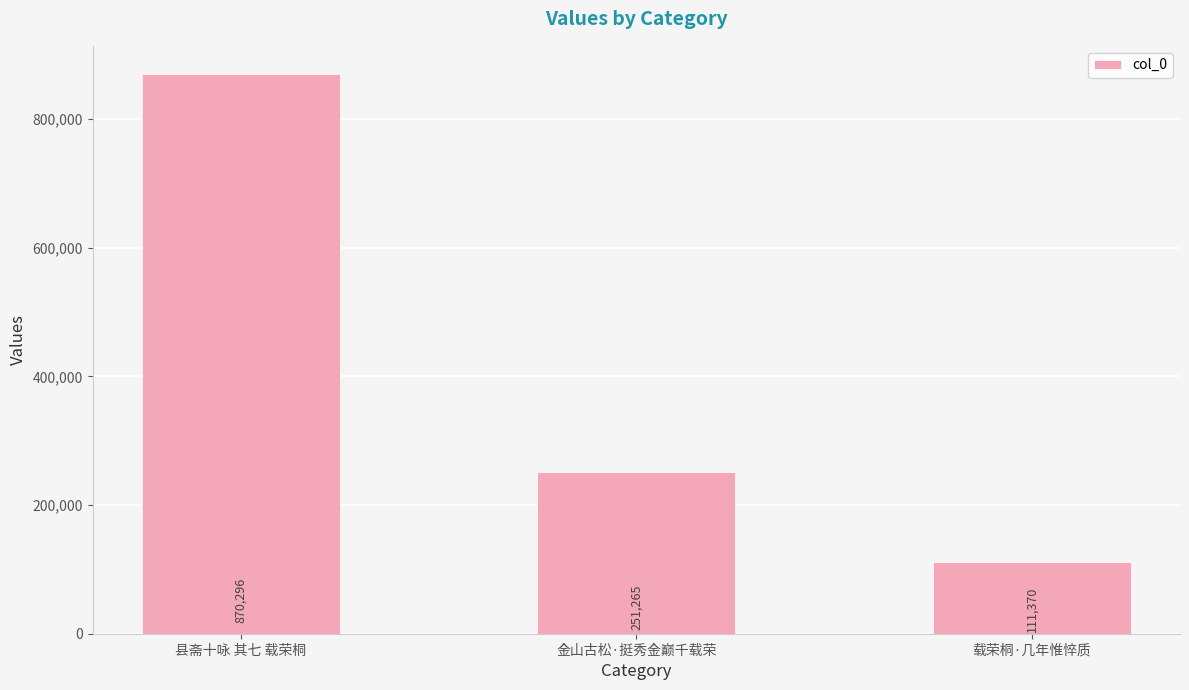

What is the ratio of the value at 金山古松·挺秀金巅千载荣 to the value at 载荣桐·几年惟悴质?

2.3